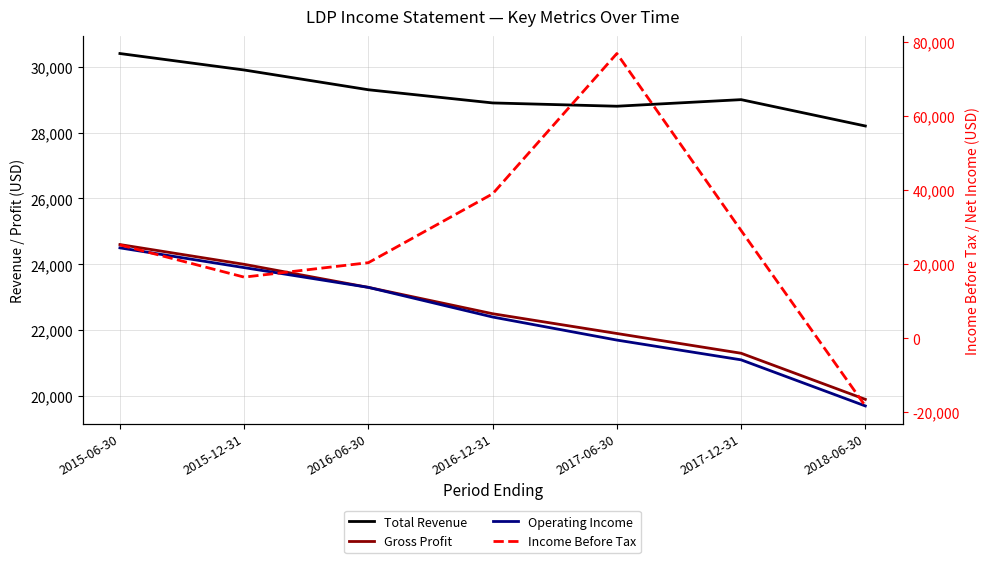

Where is the first local maximum for Total Revenue?

2017-12-31